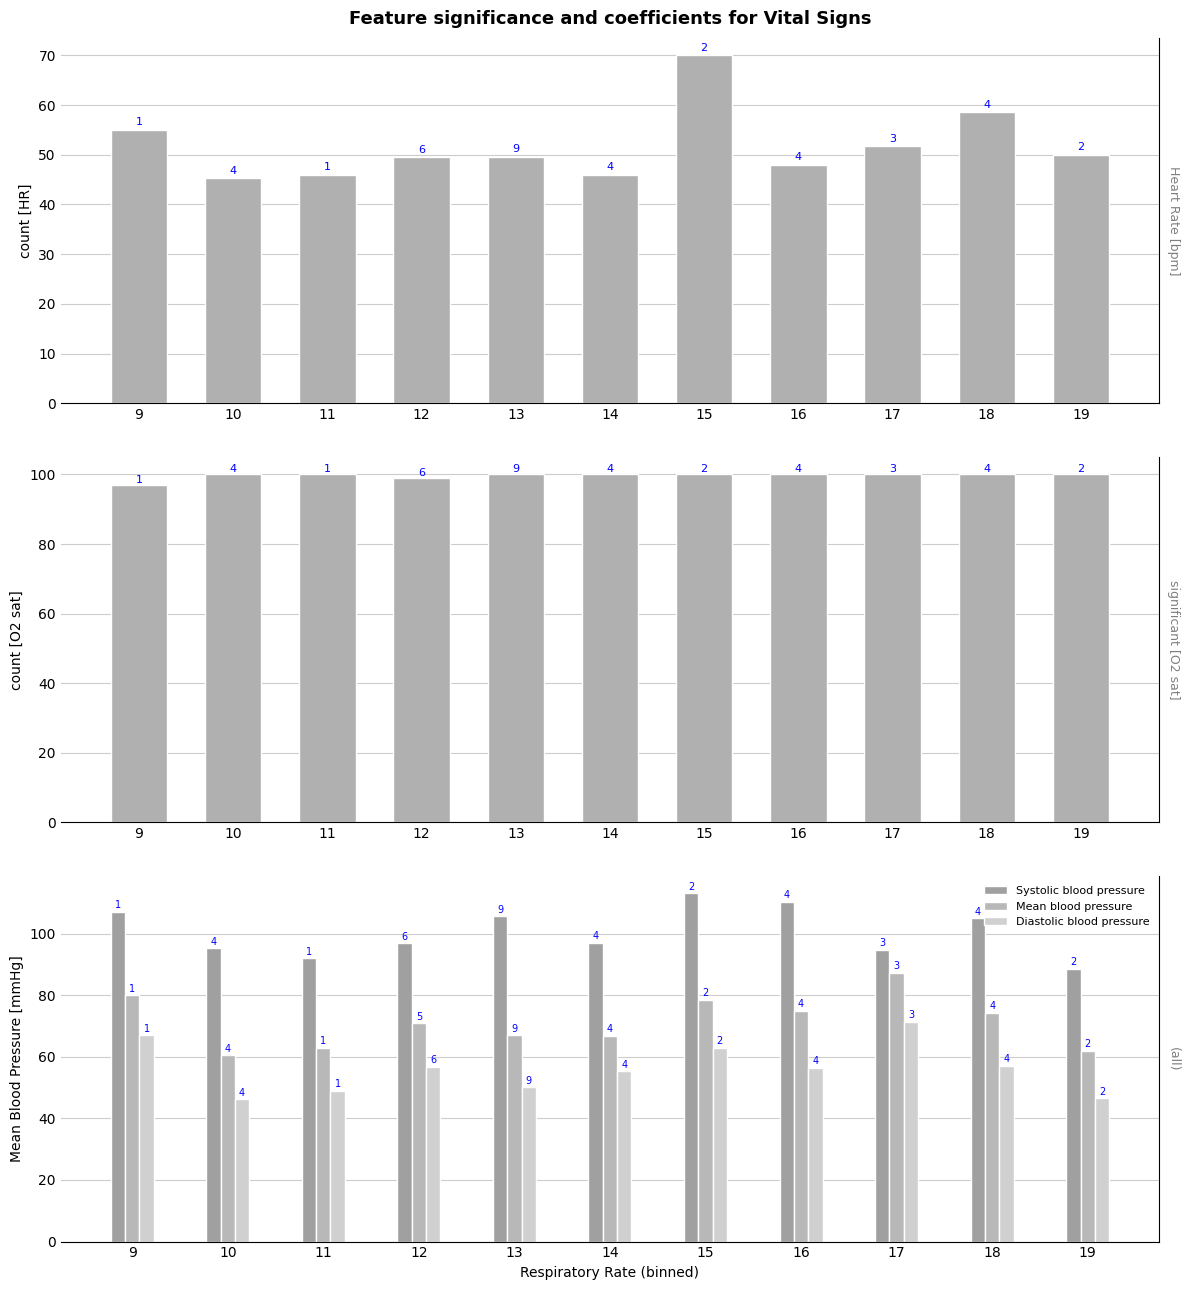

The value of Systolic blood pressure at 19 is 88.5. True or false?

True